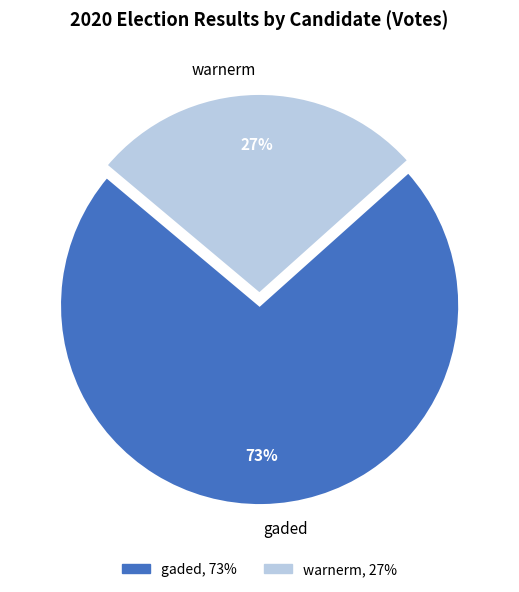

Between gaded and warnerm, which is larger?

gaded